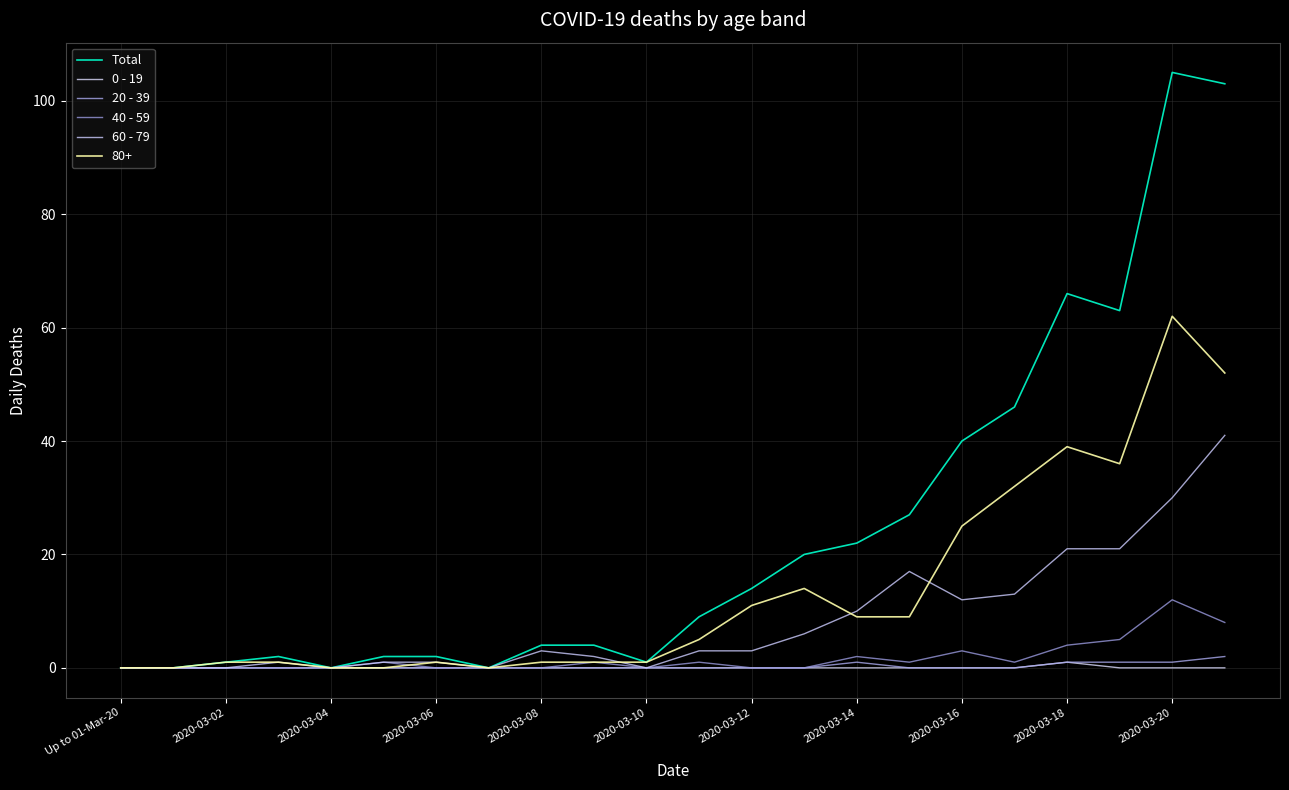

Is this an area chart (filled region under the line)?

No